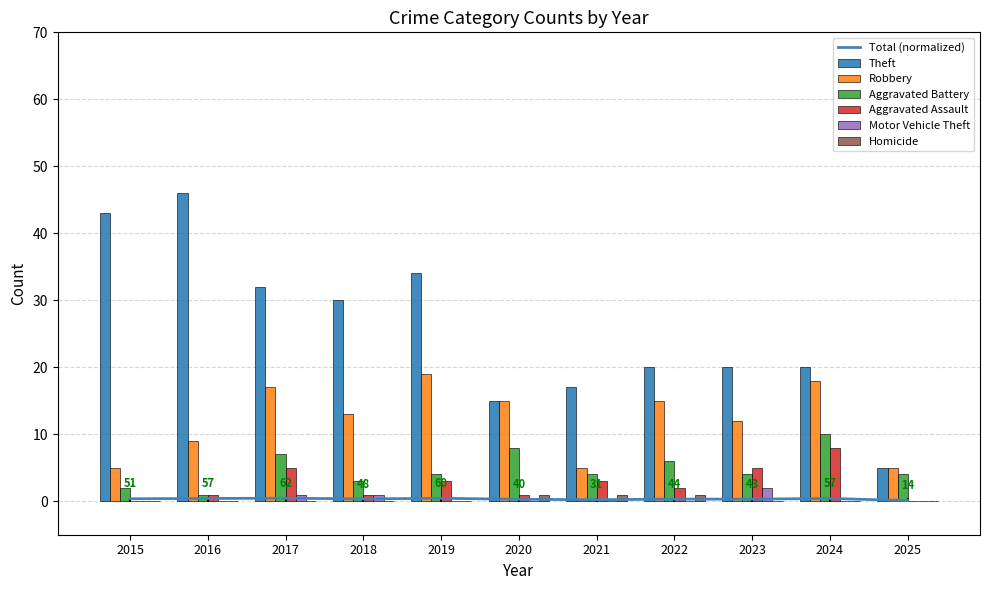

What is the total value across all series at 2015?

50